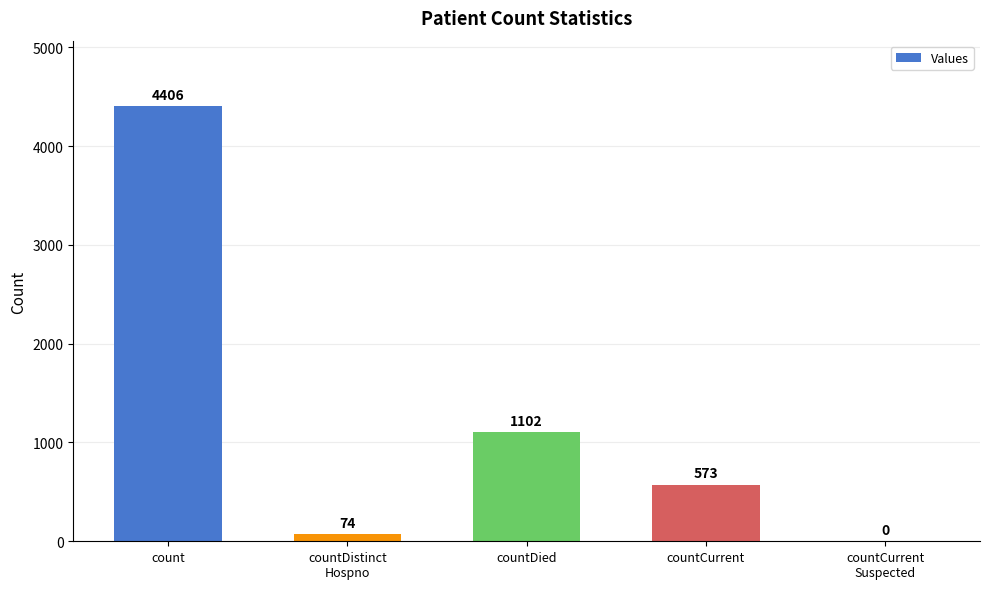

How many categories are shown in the chart?

5